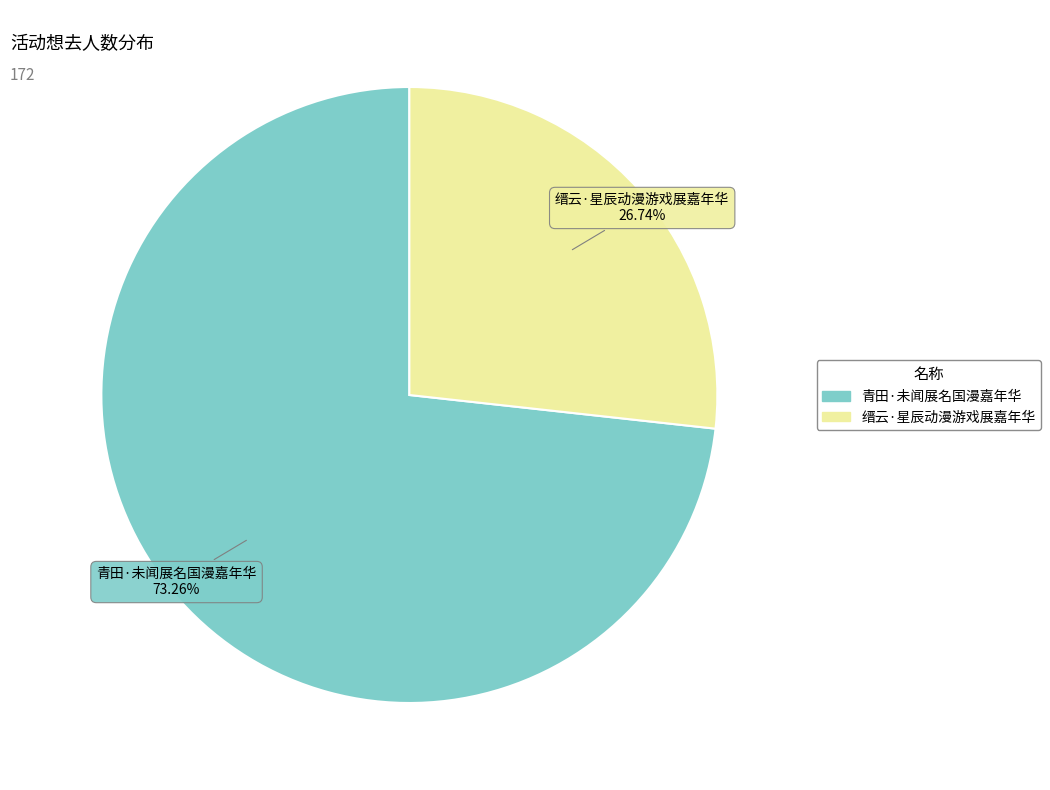

Which slice represents more than half of the pie?

青田·未闻展名国漫嘉年华